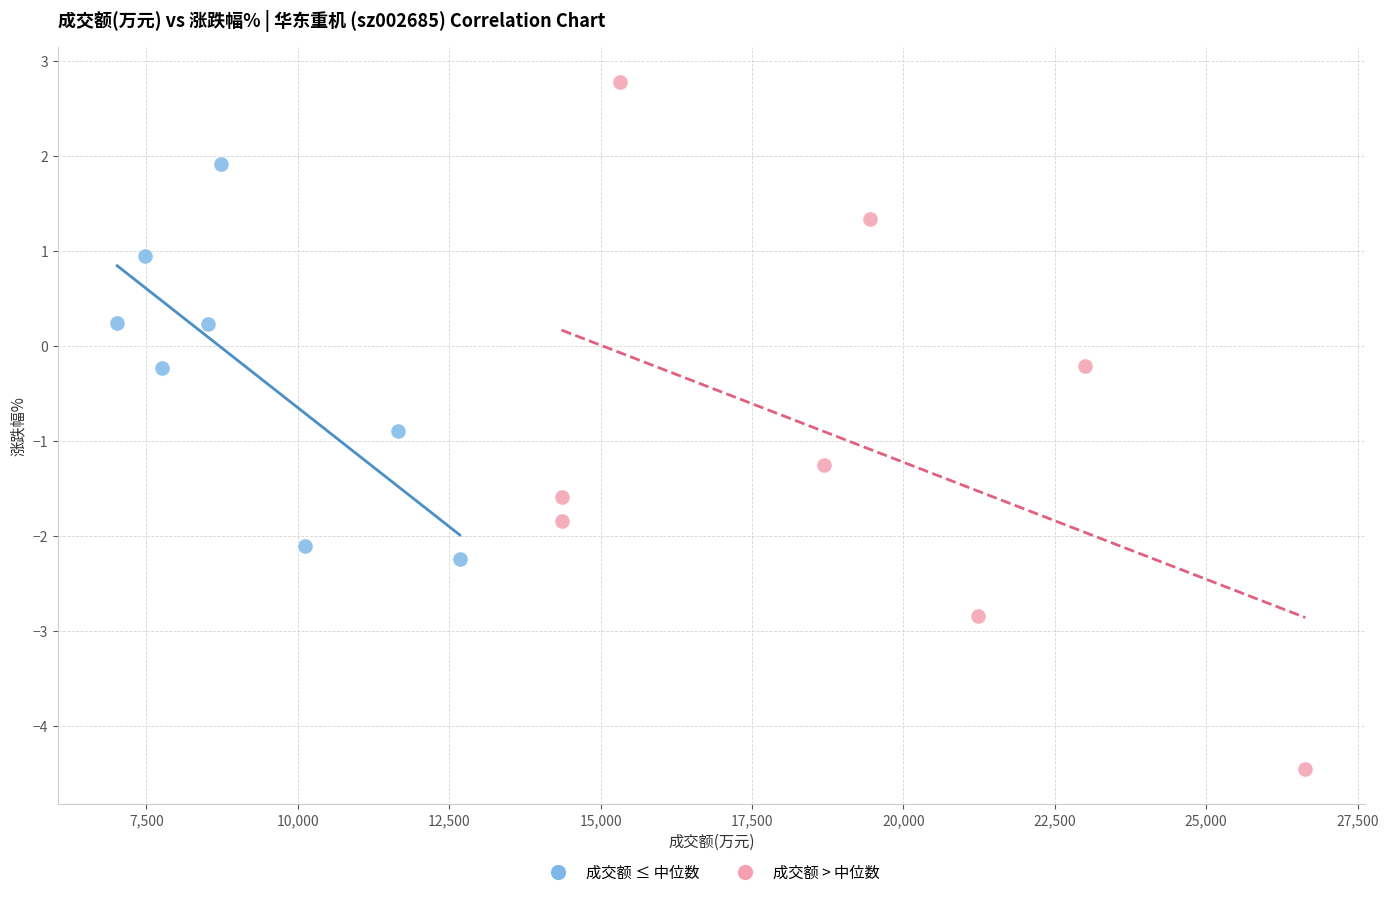

Which series has the widest spread of Y values?

成交额 > 中位数